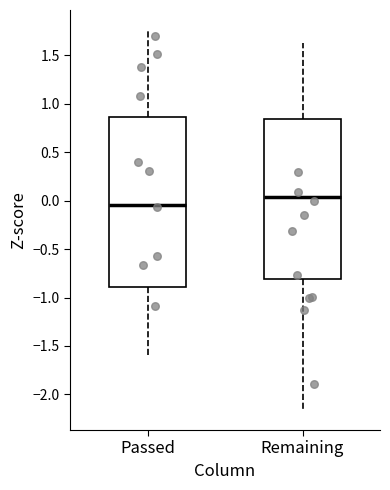

Reading left to right, read every box against the y-axis: the position of its median line, the range the box covers, and the ends of its whiskers. The values are not printed on the chart, so give them approximately, as read against the axis.

Passed: median -0.05, box -0.90 to 0.85, whiskers -1.60 to 1.75
Remaining: median 0.05, box -0.80 to 0.85, whiskers -2.15 to 1.65